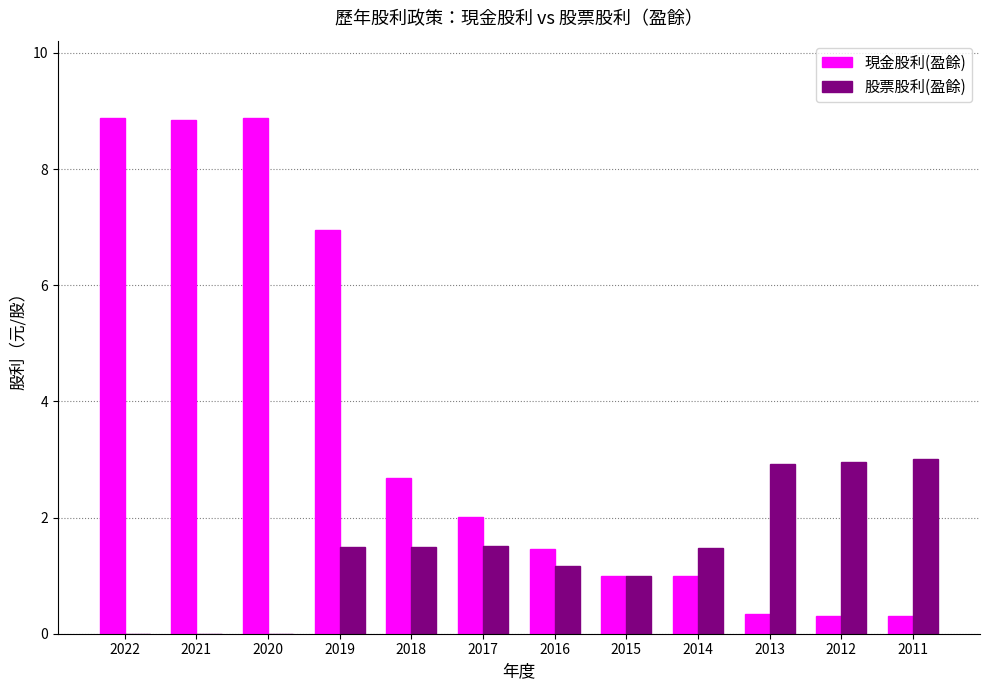

Which series has the largest total across all categories?

現金股利(盈餘)